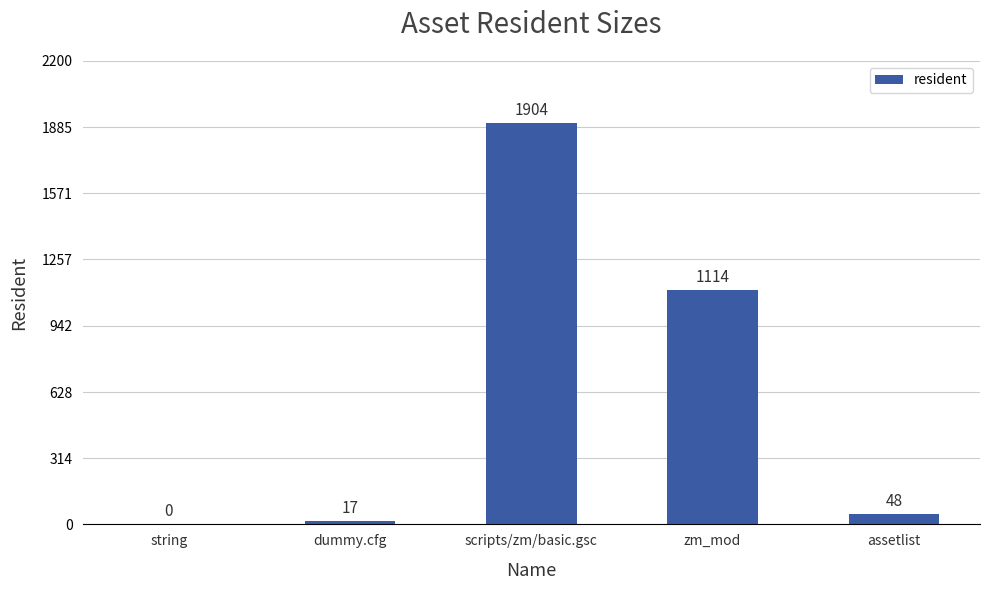

What is the difference between the values at dummy.cfg and string?

17